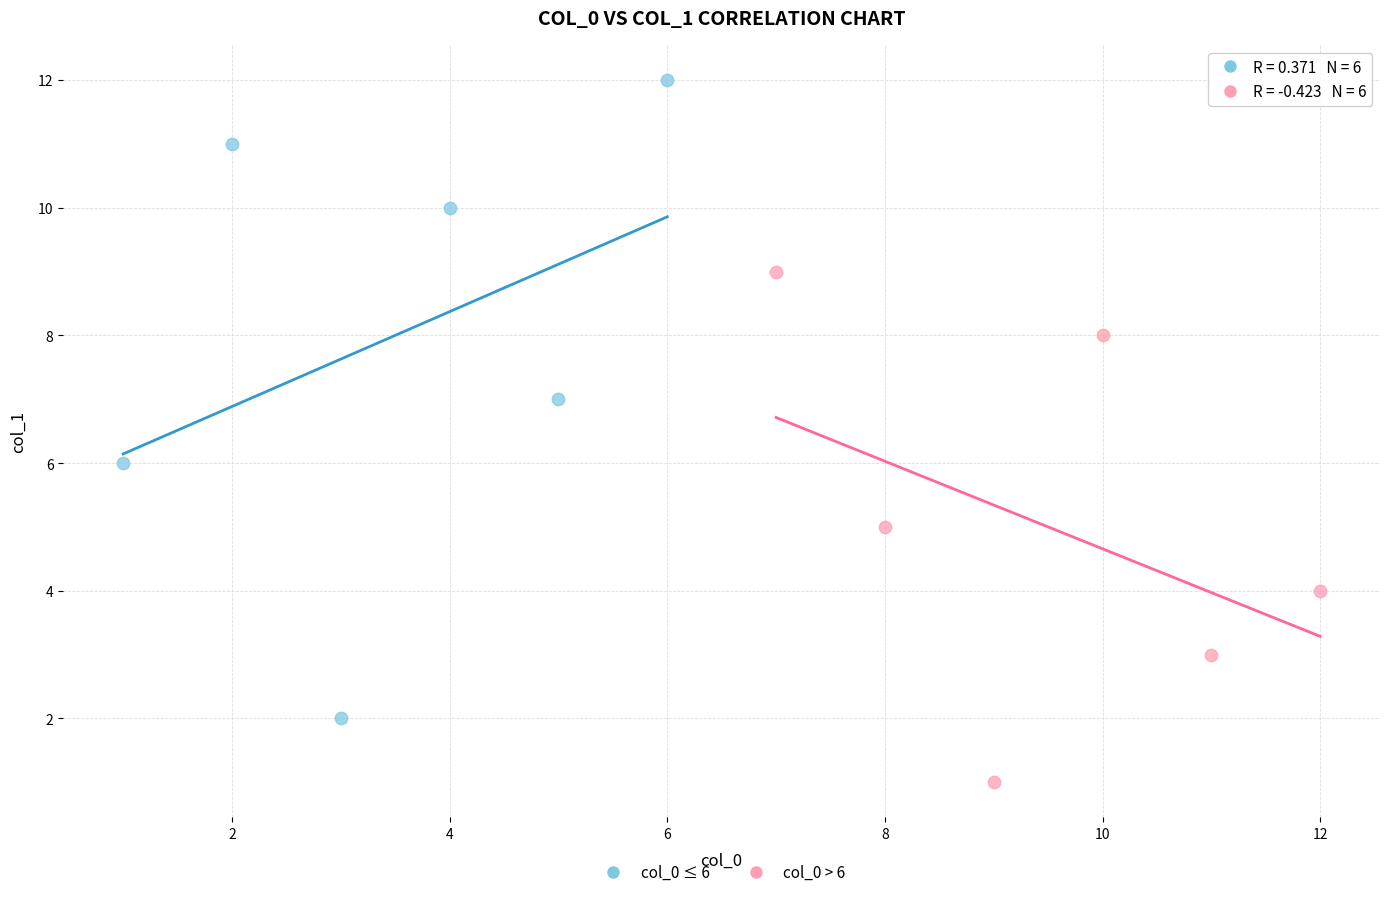

What are all the series names shown in the legend?

col_0 ≤ 6, col_0 > 6